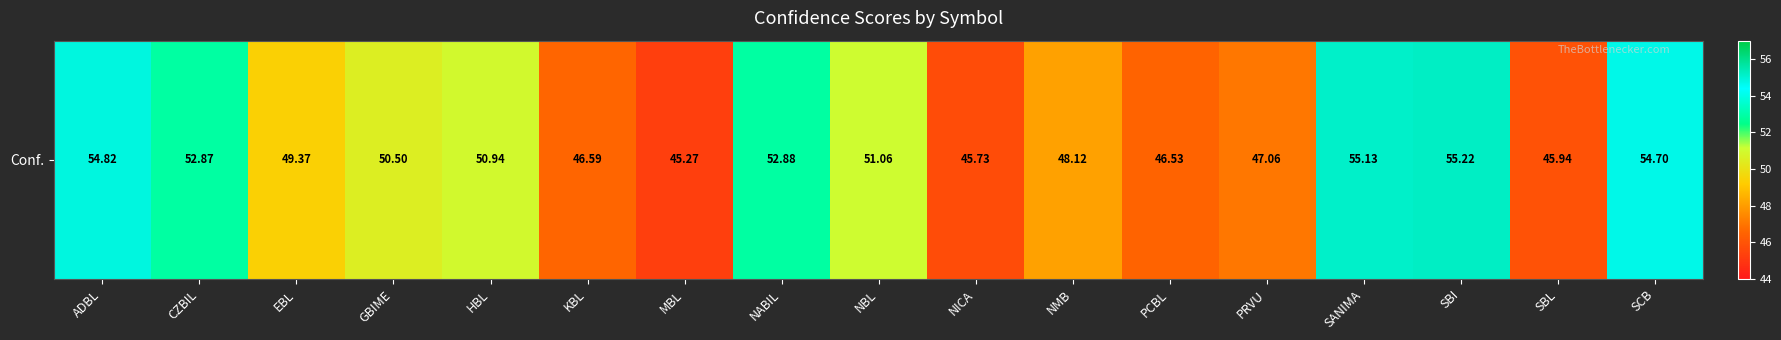

Reading left to right, list all the values displayed in this chart.

ADBL=54.8	CZBIL=52.9	EBL=49.4	GBIME=50.5	HBL=50.9	KBL=46.6	MBL=45.3	NABIL=52.9	NBL=51.1	NICA=45.7	NMB=48.1	PCBL=46.5	PRVU=47.1	SANIMA=55.1	SBI=55.2	SBL=45.9	SCB=54.7